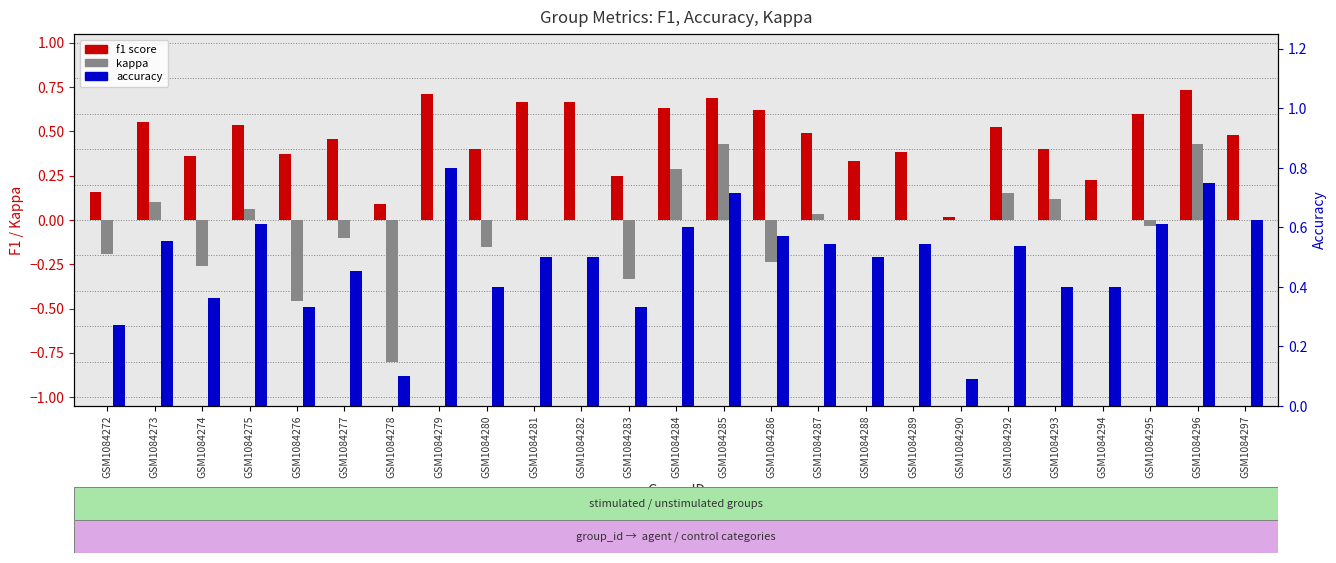

What is the value of the accuracy bar at the 23rd from the left?

0.6